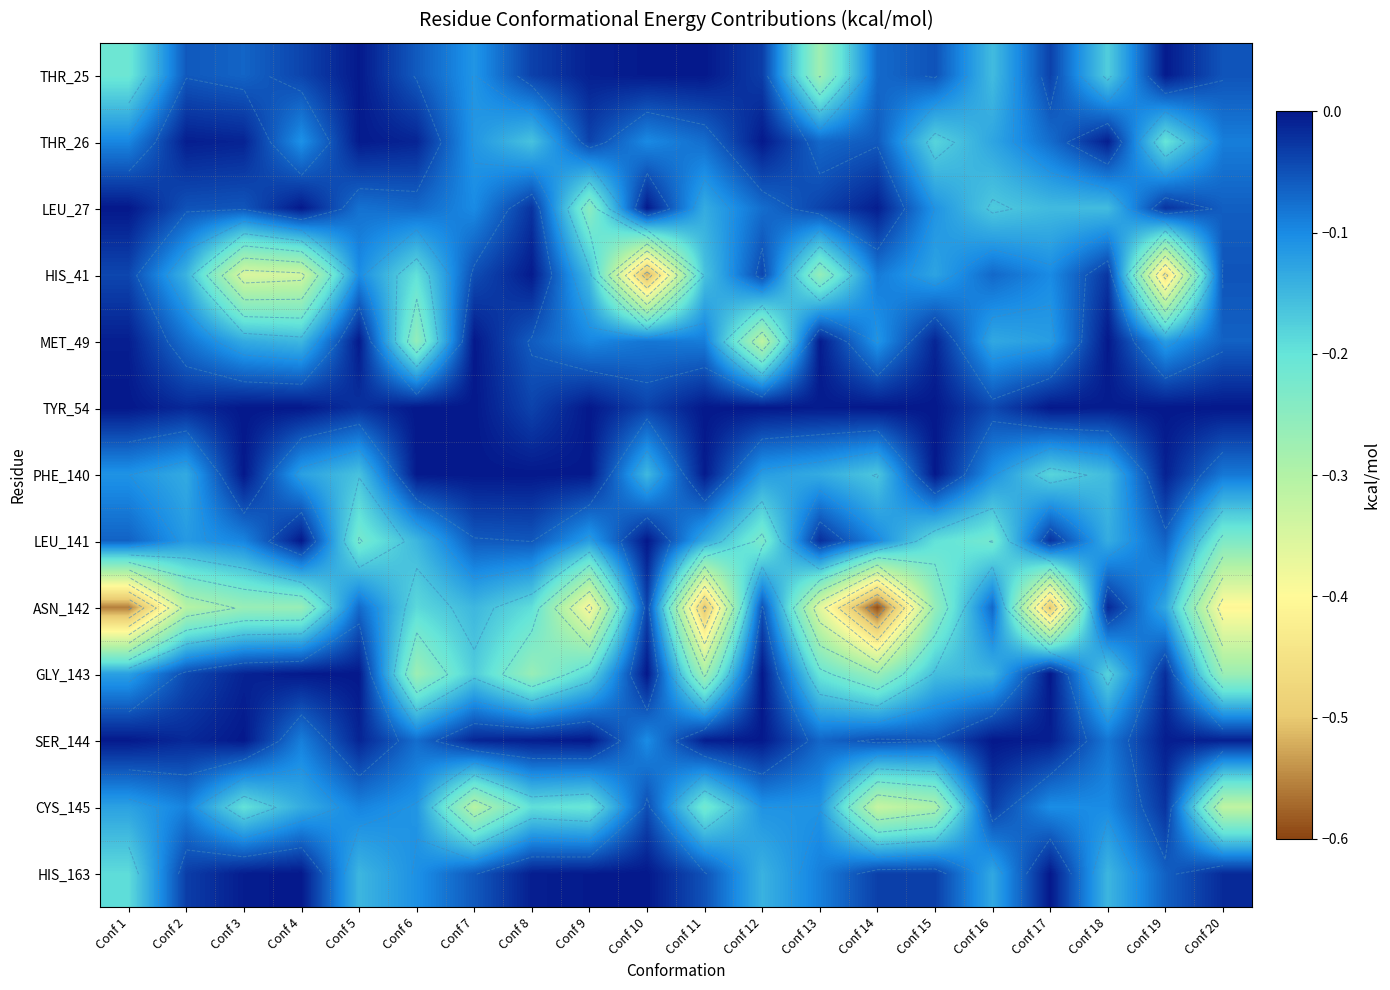

Is it true that SER_144 equals -0.0 at Conf 19?

True